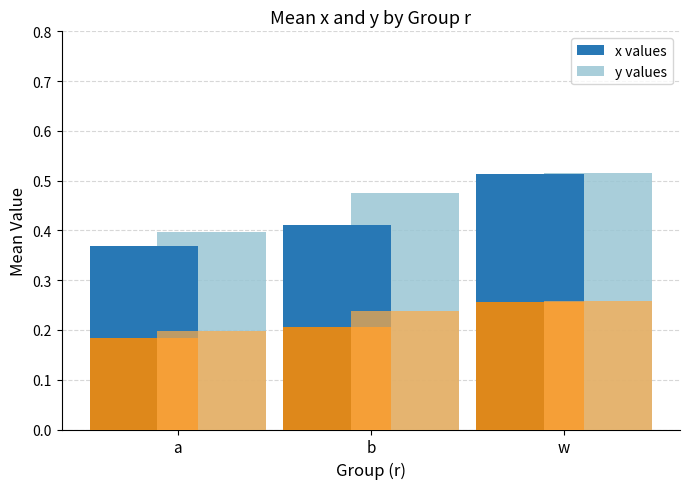

Which label corresponds to the largest value in the chart?

w